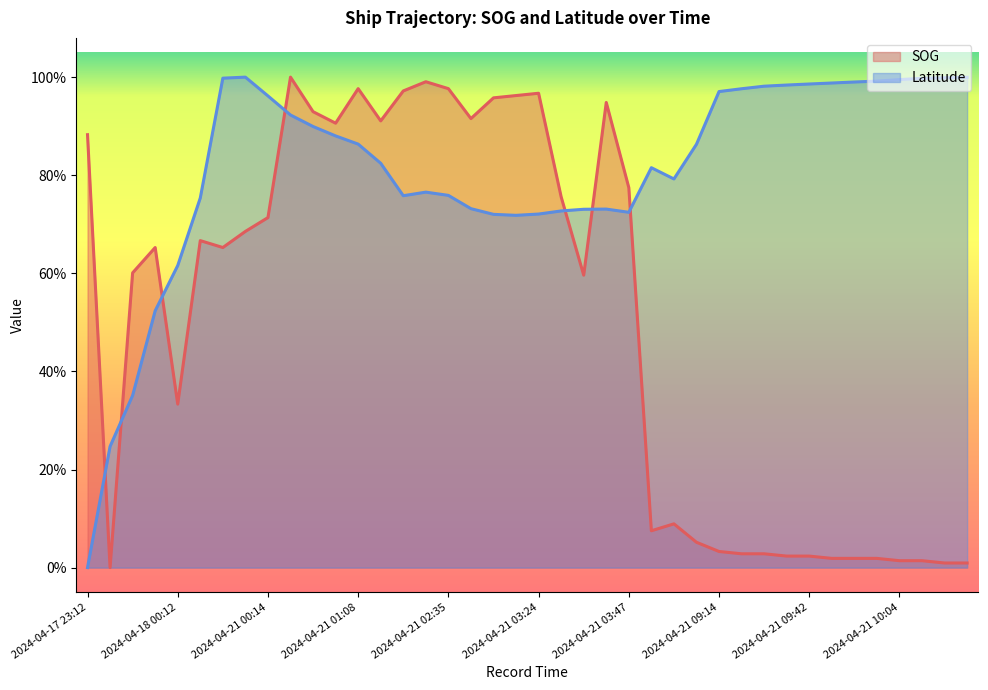

Where is SOG nearest to the value 0?

2024-04-17 23:31